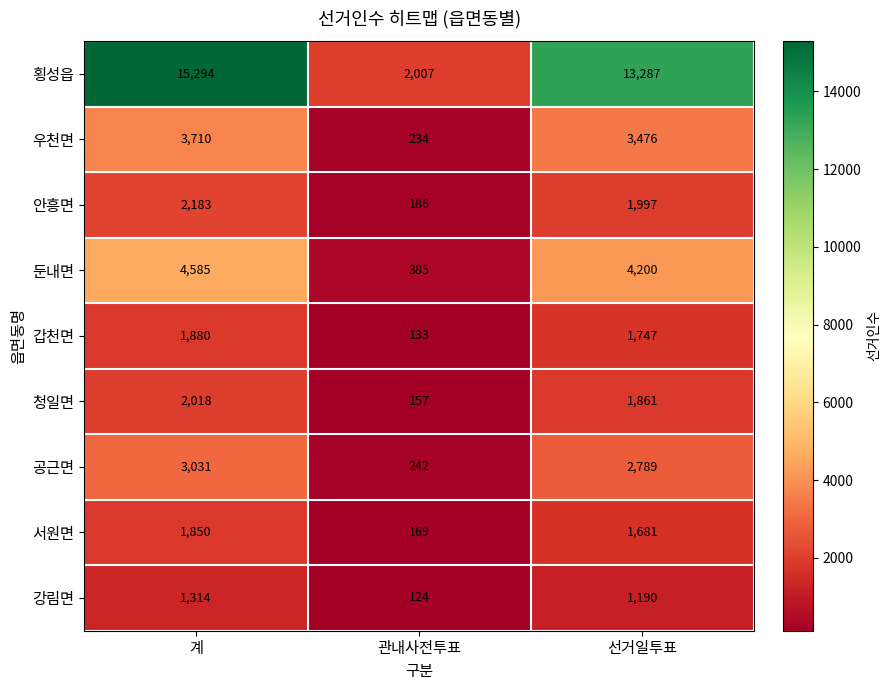

The 공근면 series shows 109 at 관내사전투표. True or false?

False